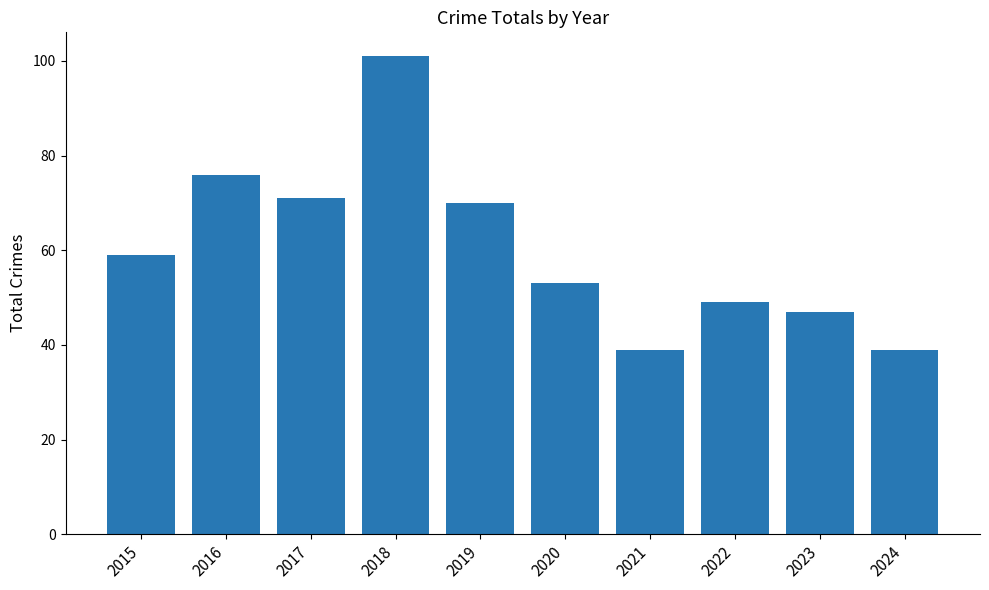

Where is the data nearest to the value 70?

2019